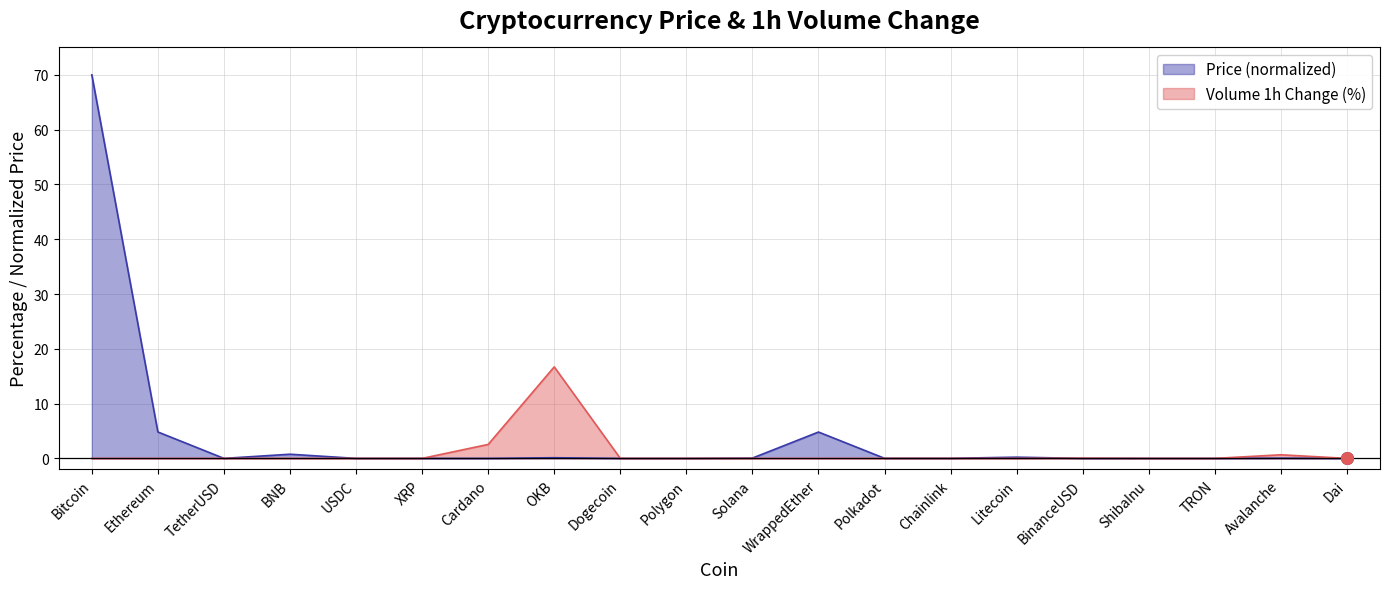

Which series has the largest total across all categories?

Price (normalized)